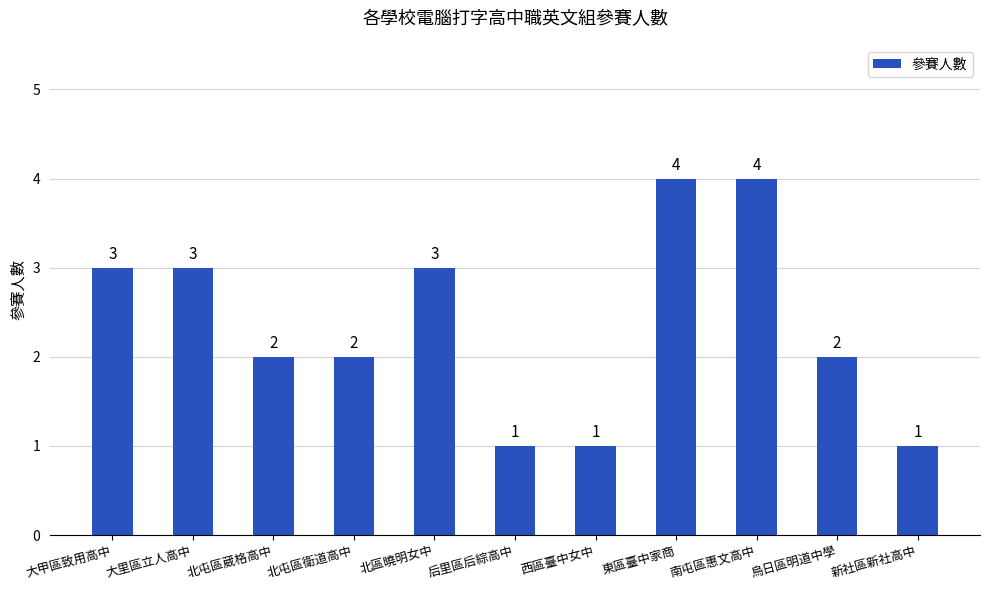

Is it true that the value at 北區曉明女中 is 3?

True